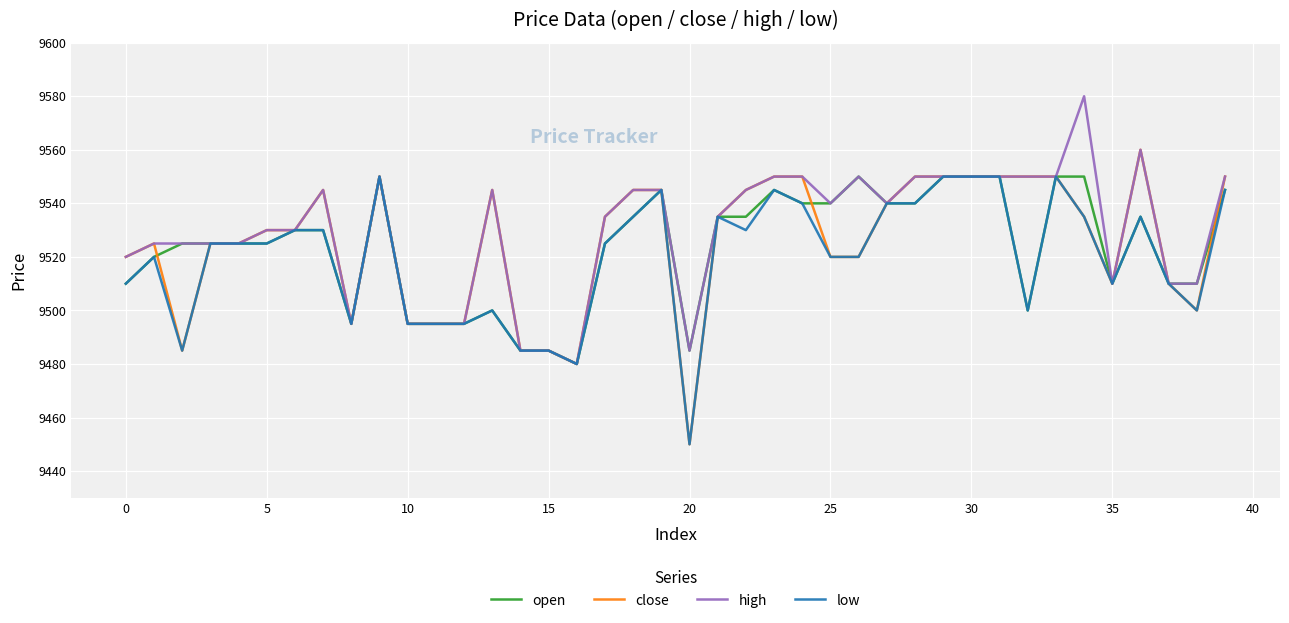

Which series has the largest range (max minus min)?

close